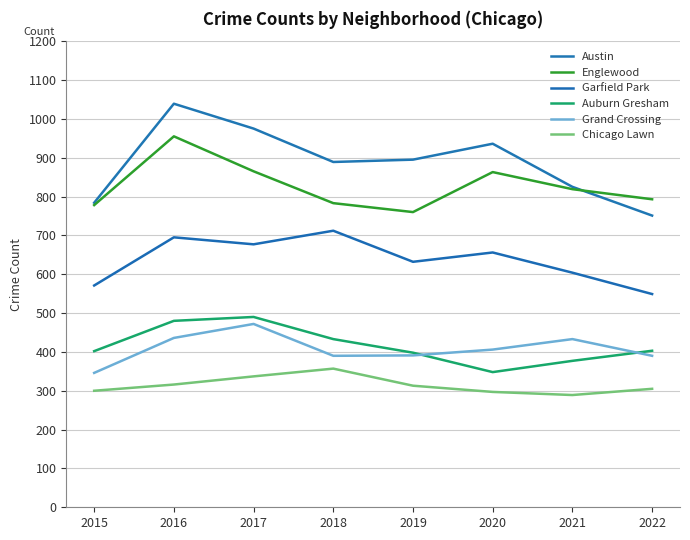

List the labels in order of Englewood value, largest first.

2016, 2017, 2020, 2021, 2022, 2018, 2015, 2019